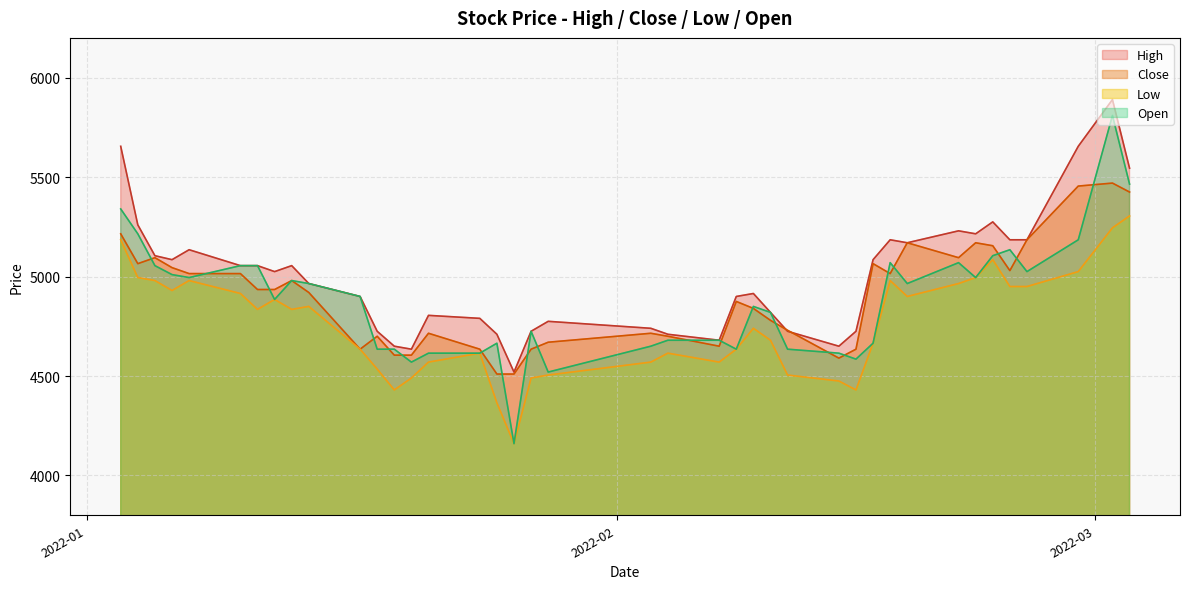

Which series has the widest spread of values?

Open